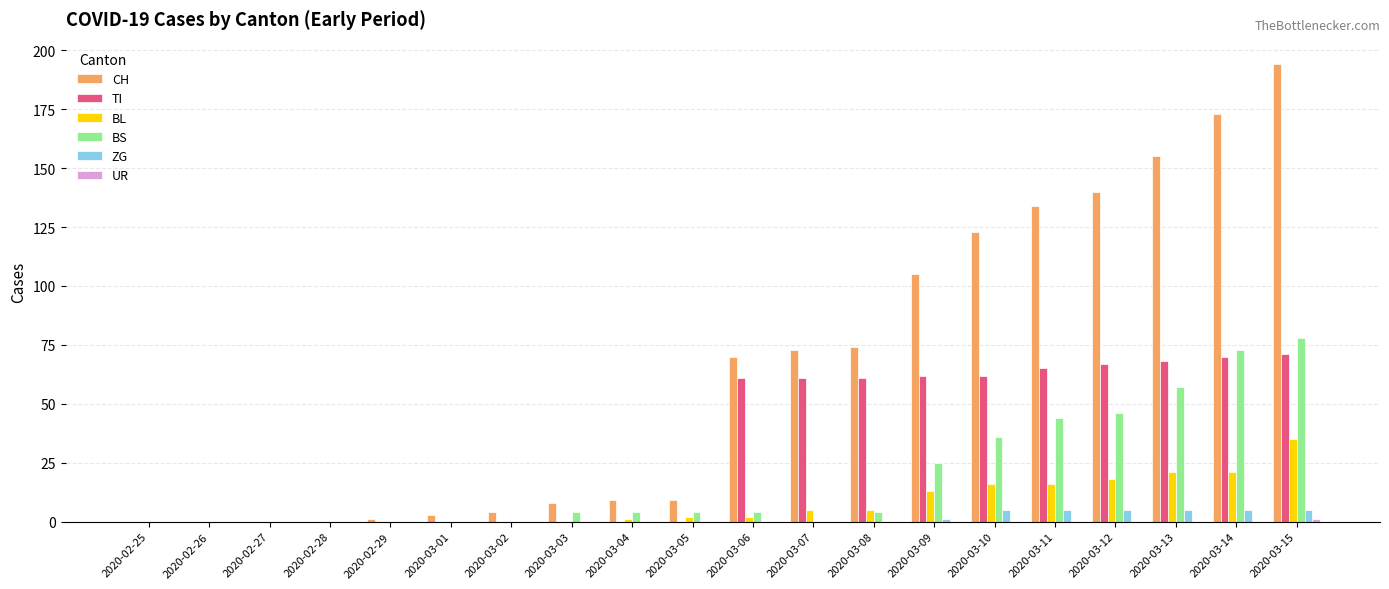

The CH series shows 105 at 2020-03-09. True or false?

True